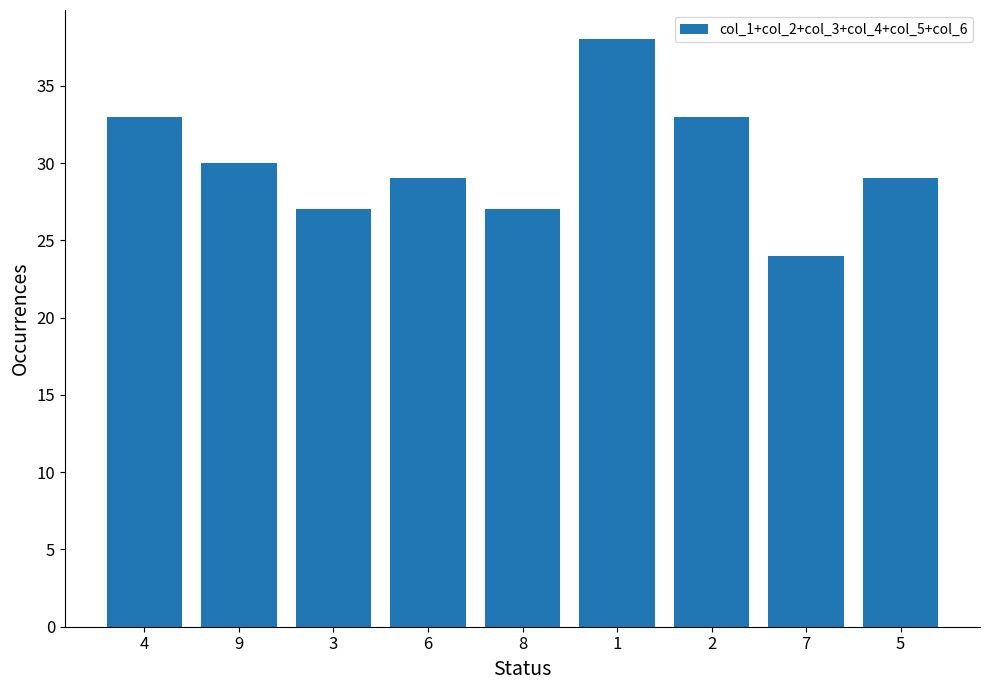

Where is the data nearest to the value 31?

9